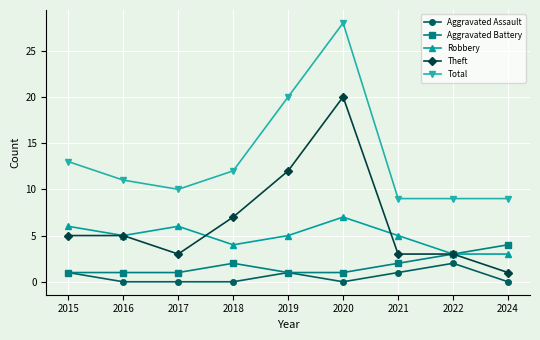

What are all the series names shown in the legend?

Aggravated Assault, Aggravated Battery, Robbery, Theft, Total